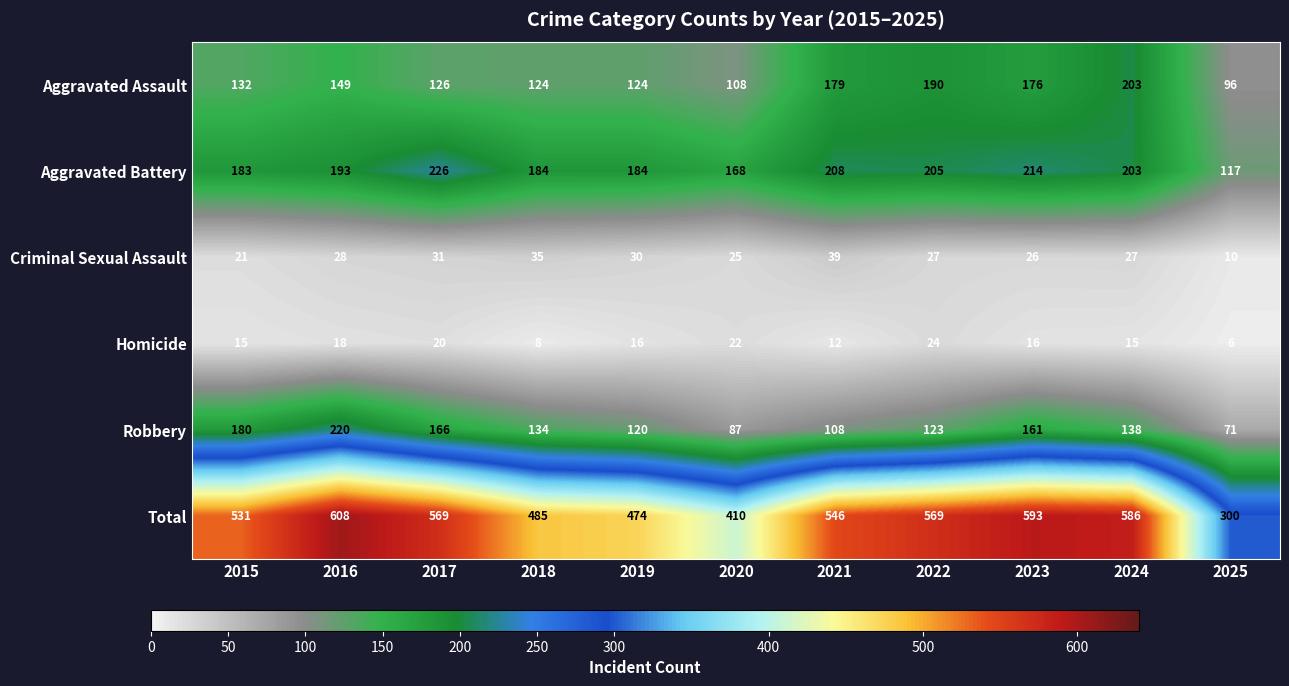

The value of Criminal Sexual Assault at 2016 is 28. True or false?

True